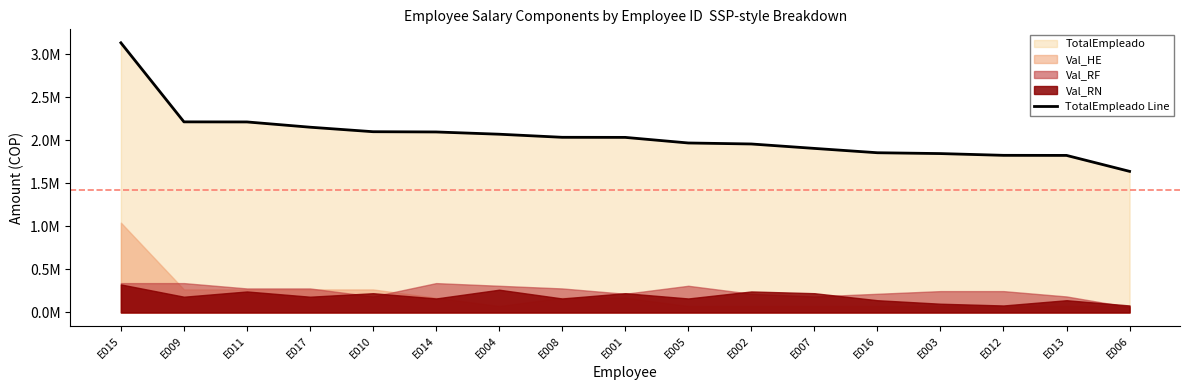

What is the sum of the values at E011 and E001?

4251897.4